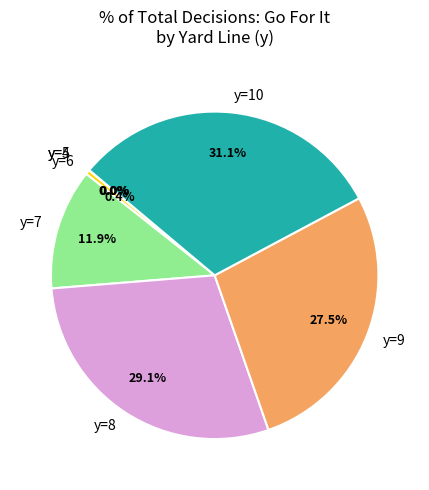

What is the largest slice in the pie chart?

y=10